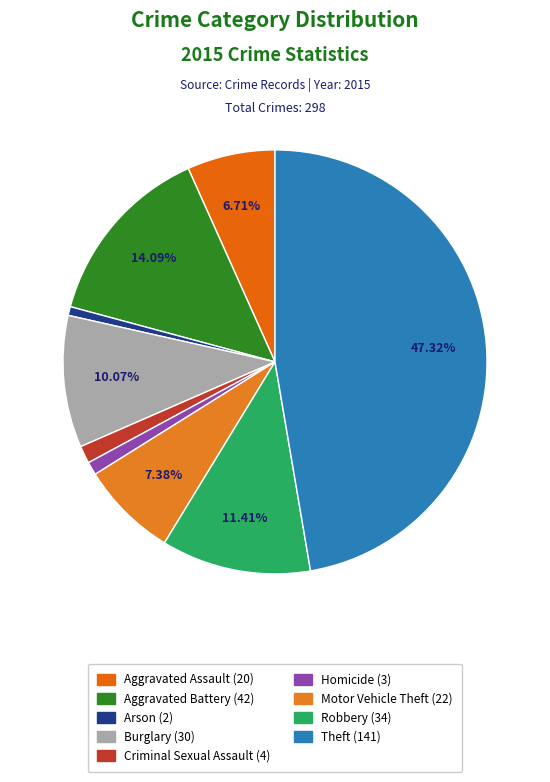

Do Burglary and Motor Vehicle Theft together represent more than half of the pie?

No